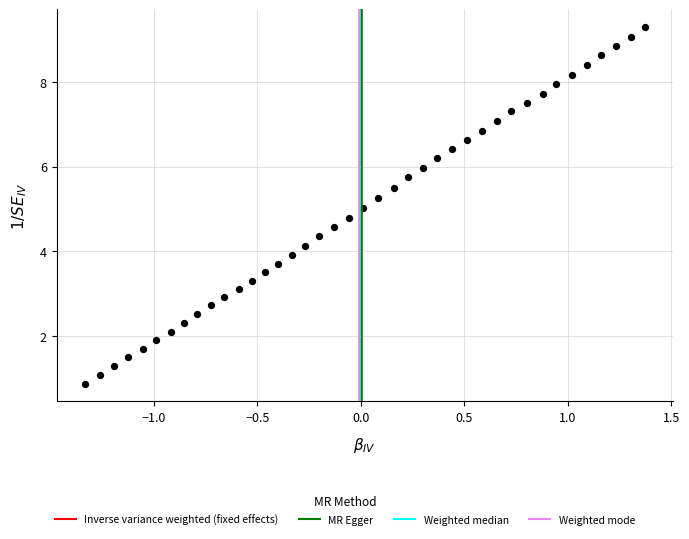

What is the range of Y values (max minus min)?

8.4